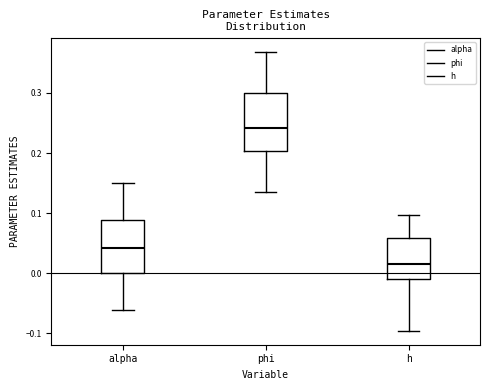

Reading left to right, read every box against the y-axis: the position of its median line, the range the box covers, and the ends of its whiskers. The values are not printed on the chart, so give them approximately, as read against the axis.

alpha: median 0.04, box 0.00 to 0.09, whiskers -0.06 to 0.15
phi: median 0.24, box 0.20 to 0.30, whiskers 0.14 to 0.37
h: median 0.02, box -0.01 to 0.06, whiskers -0.10 to 0.10